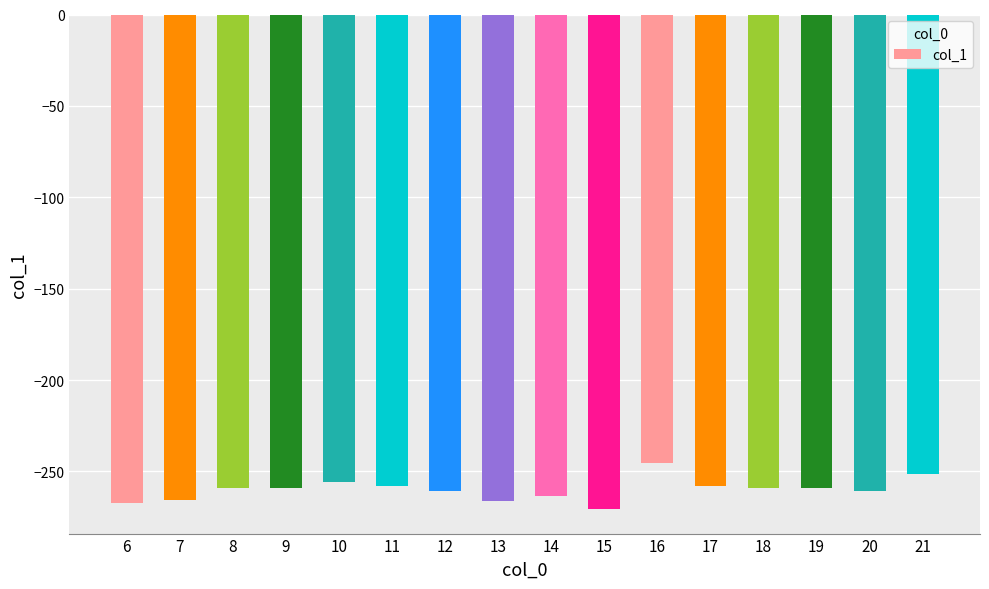

Which label corresponds to the smallest value in the chart?

15